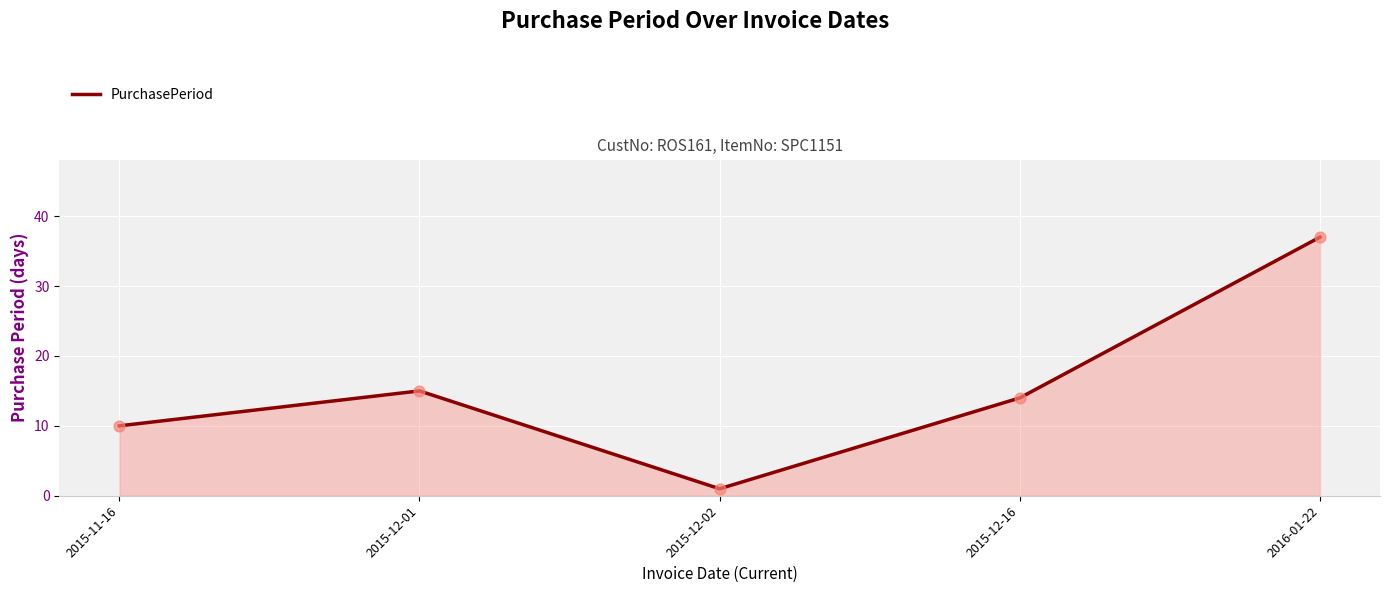

What is the ratio of the value at 2015-12-16 to the value at 2015-12-02?

14.0